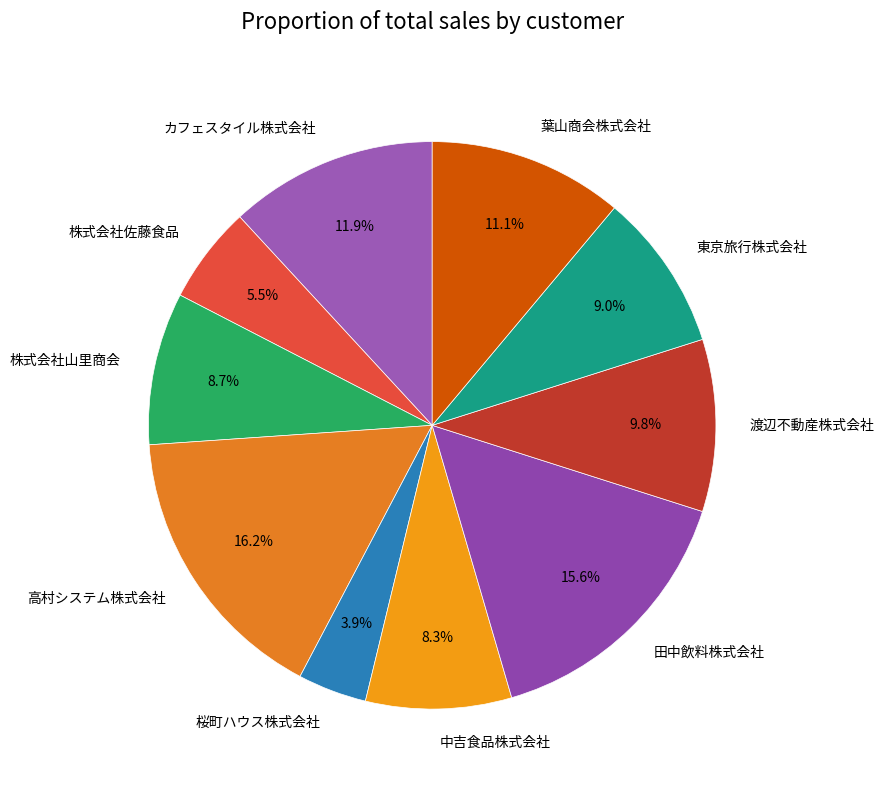

Is 葉山商会株式会社 the majority of the pie?

No